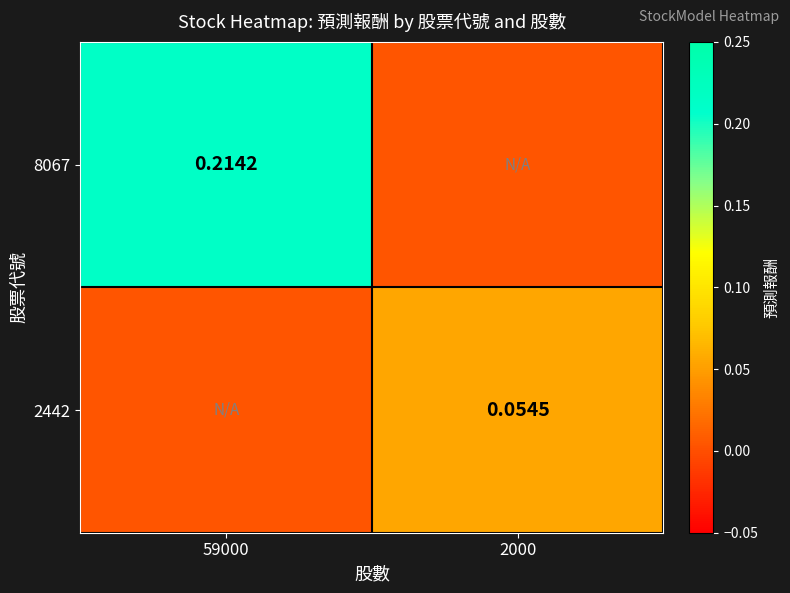

Which category has the highest value across all series?

59000